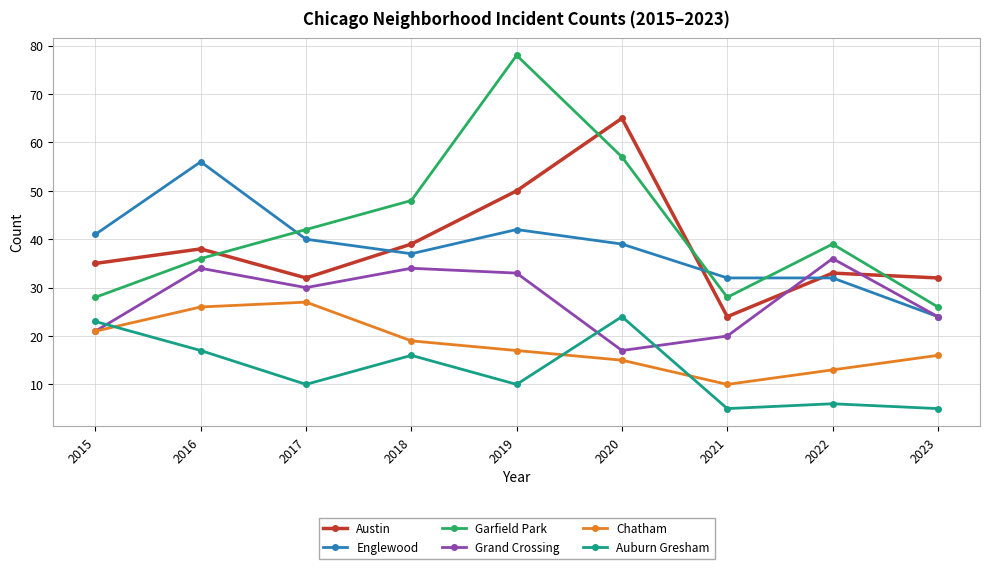

True or false: Auburn Gresham has a value of 5 at 2023.

True